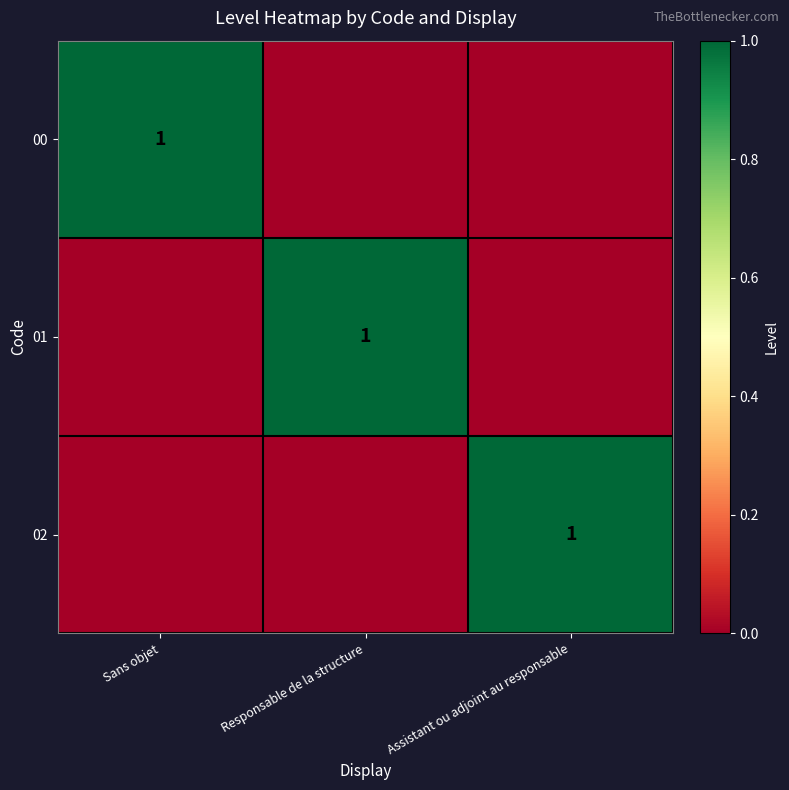

Between Assistant ou adjoint au responsable and Responsable de la structure, which is larger?

Assistant ou adjoint au responsable